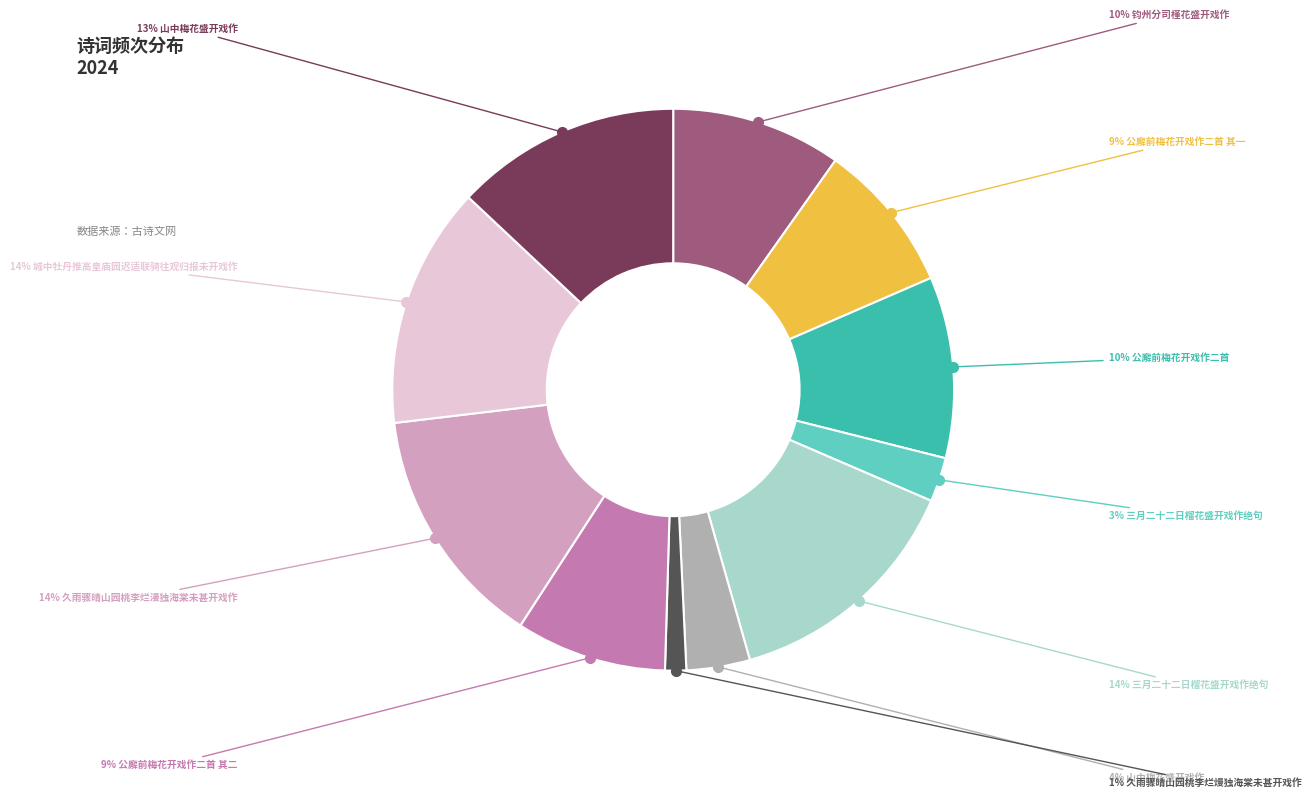

Does any single category account for the majority?

No